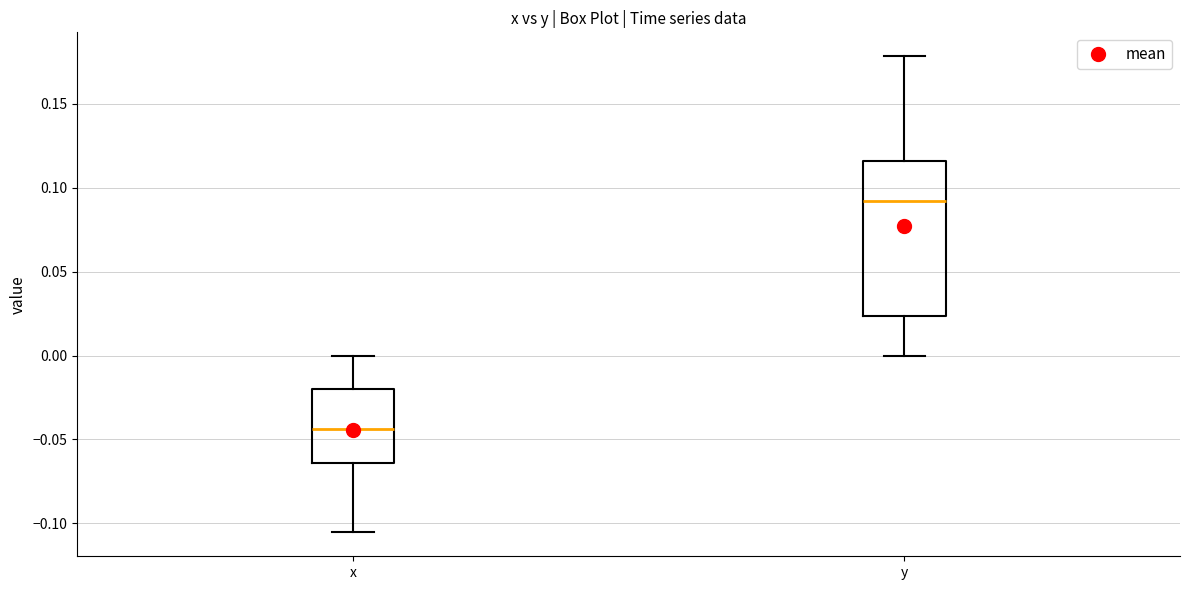

Reading left to right, transcribe this box plot: for each box, give where its median line is, the range the box spans, and where its two whiskers end, as read against the y-axis. The values are not printed on the chart, so give them approximately, as read against the axis.

x: median -0.045, box -0.065 to -0.020, whiskers -0.105 to 0.000
y: median 0.090, box 0.025 to 0.115, whiskers 0.000 to 0.180